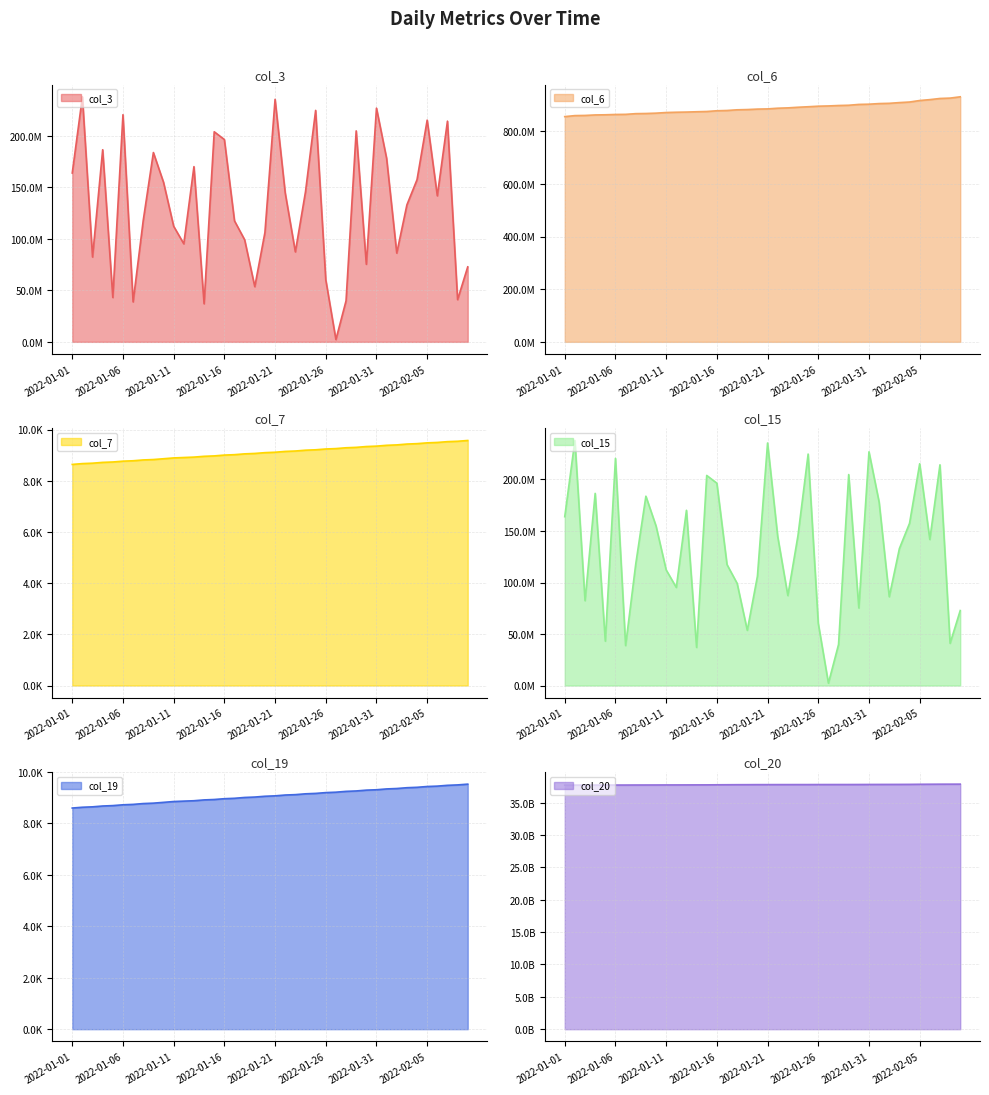

True or false: col_6 and col_15 cross at least once.

False